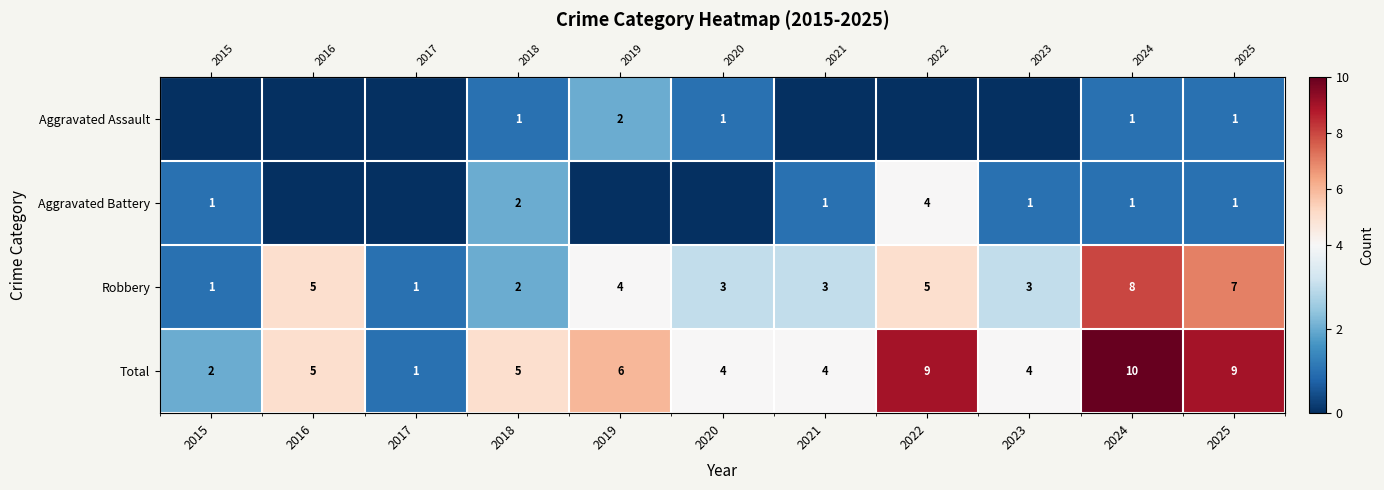

Between 2018 and 2023, which series saw the biggest shift?

Aggravated Assault